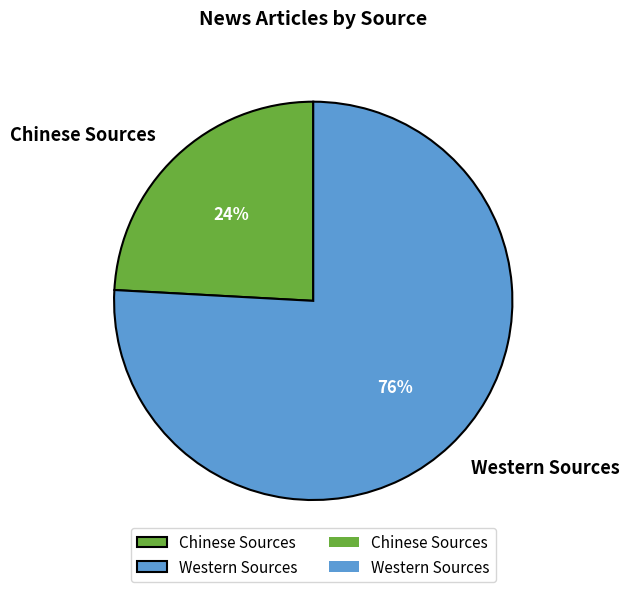

Approximately how many times larger is the value at Chinese Sources compared to Western Sources?

0.3